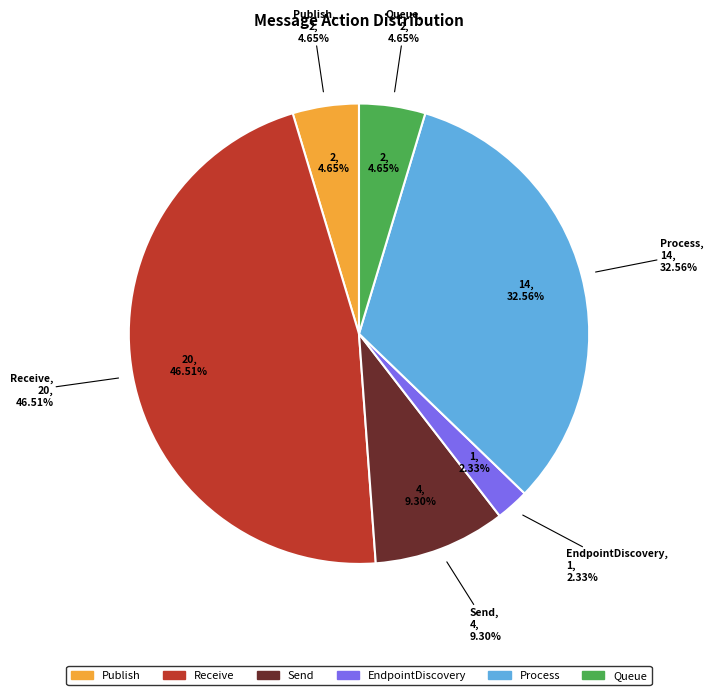

Rank the categories by value from highest to lowest.

Receive, Process, Send, Publish, Queue, EndpointDiscovery